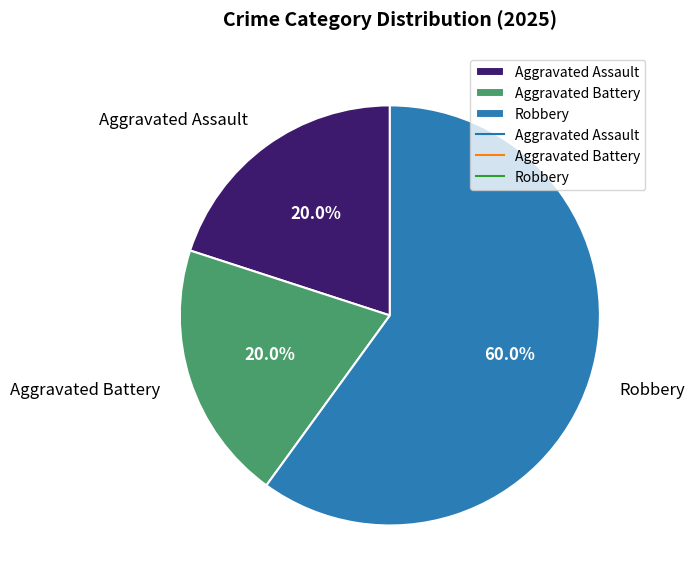

To the nearest percent, what portion does Aggravated Battery represent?

20%